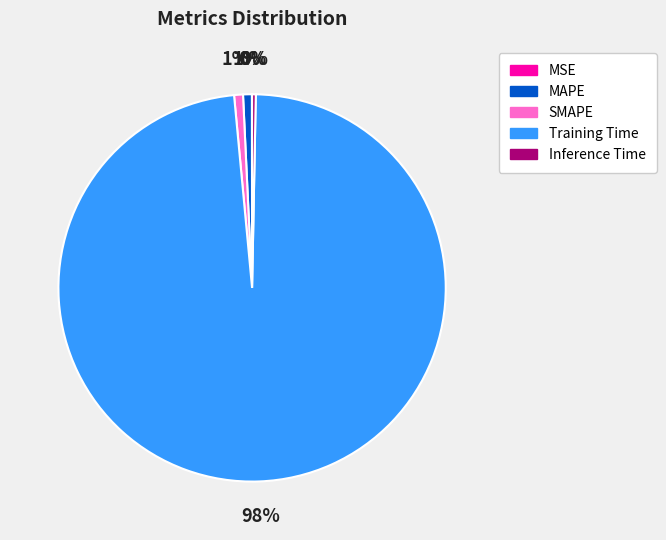

Which slice is the largest?

Training Time